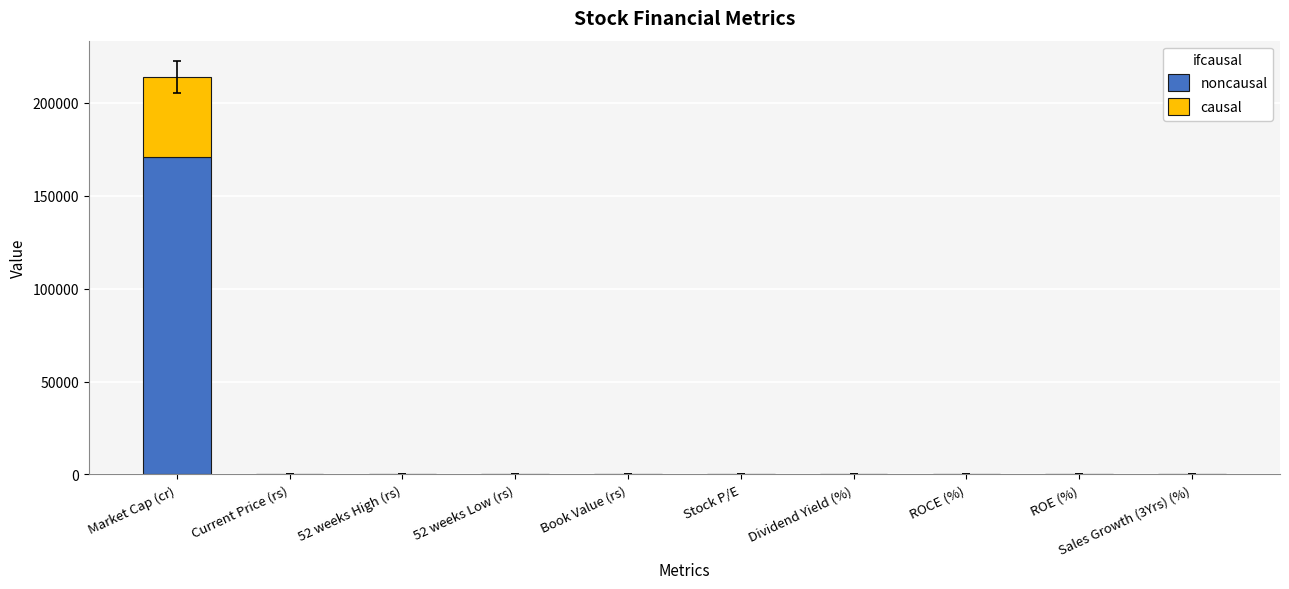

At which category is the sum across all series the highest?

Market Cap (cr)